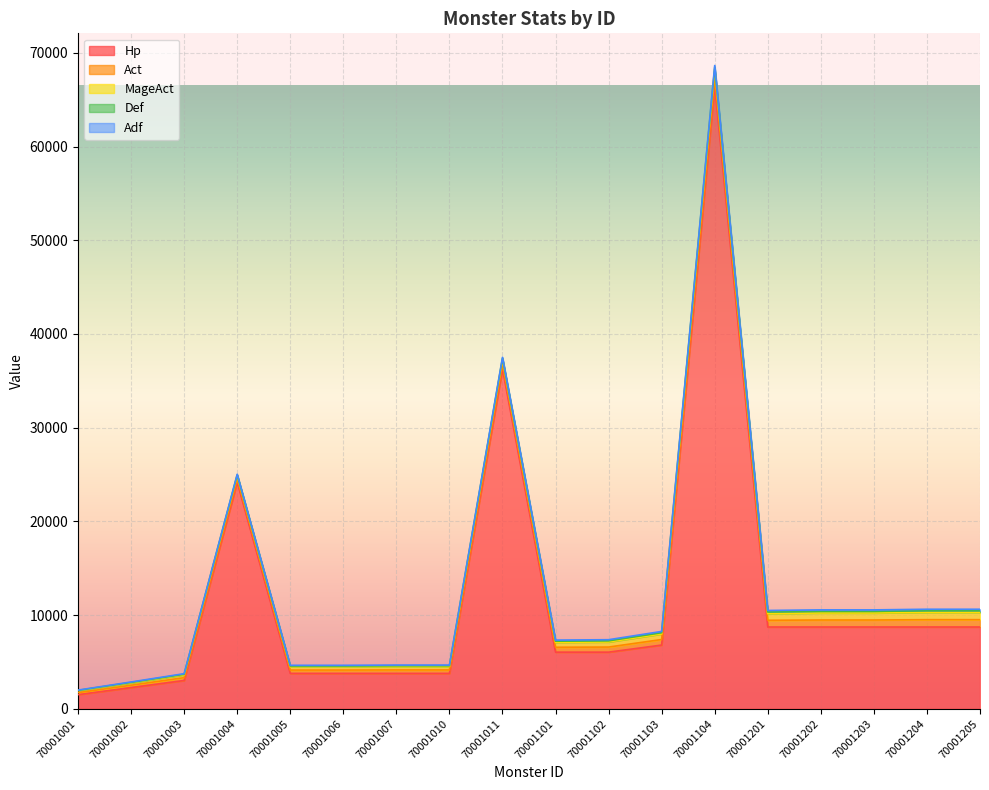

Between 70001002 and 70001204, which series saw the biggest shift?

Hp